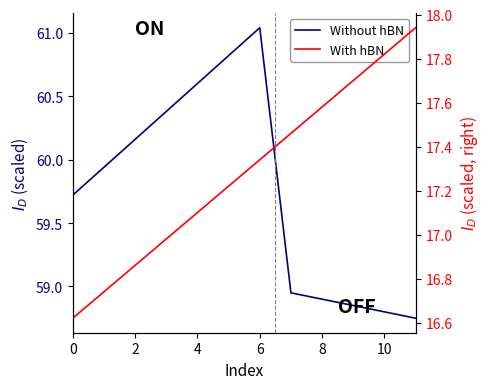

What is the lowest value of the Without hBN series?

58.8